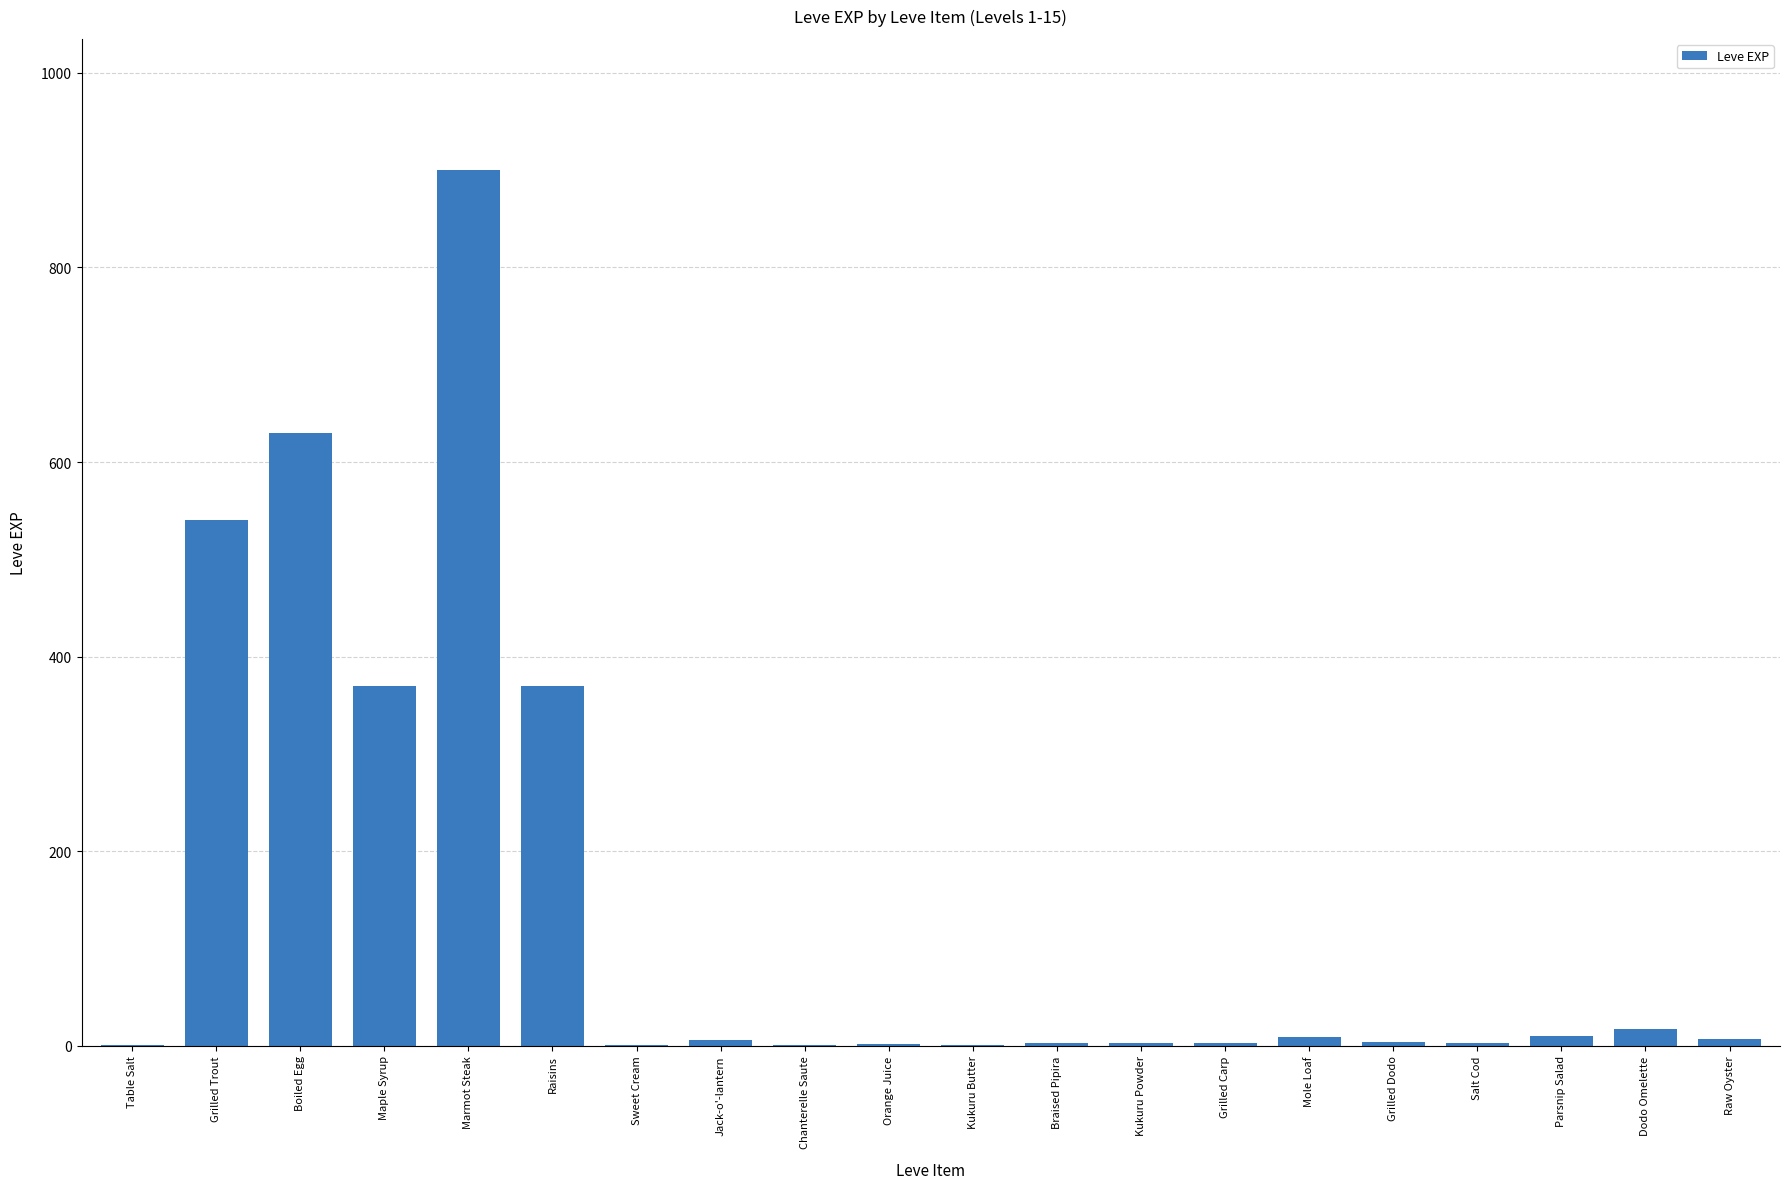

The chart shows a value of 10 at Parsnip Salad. True or false?

True